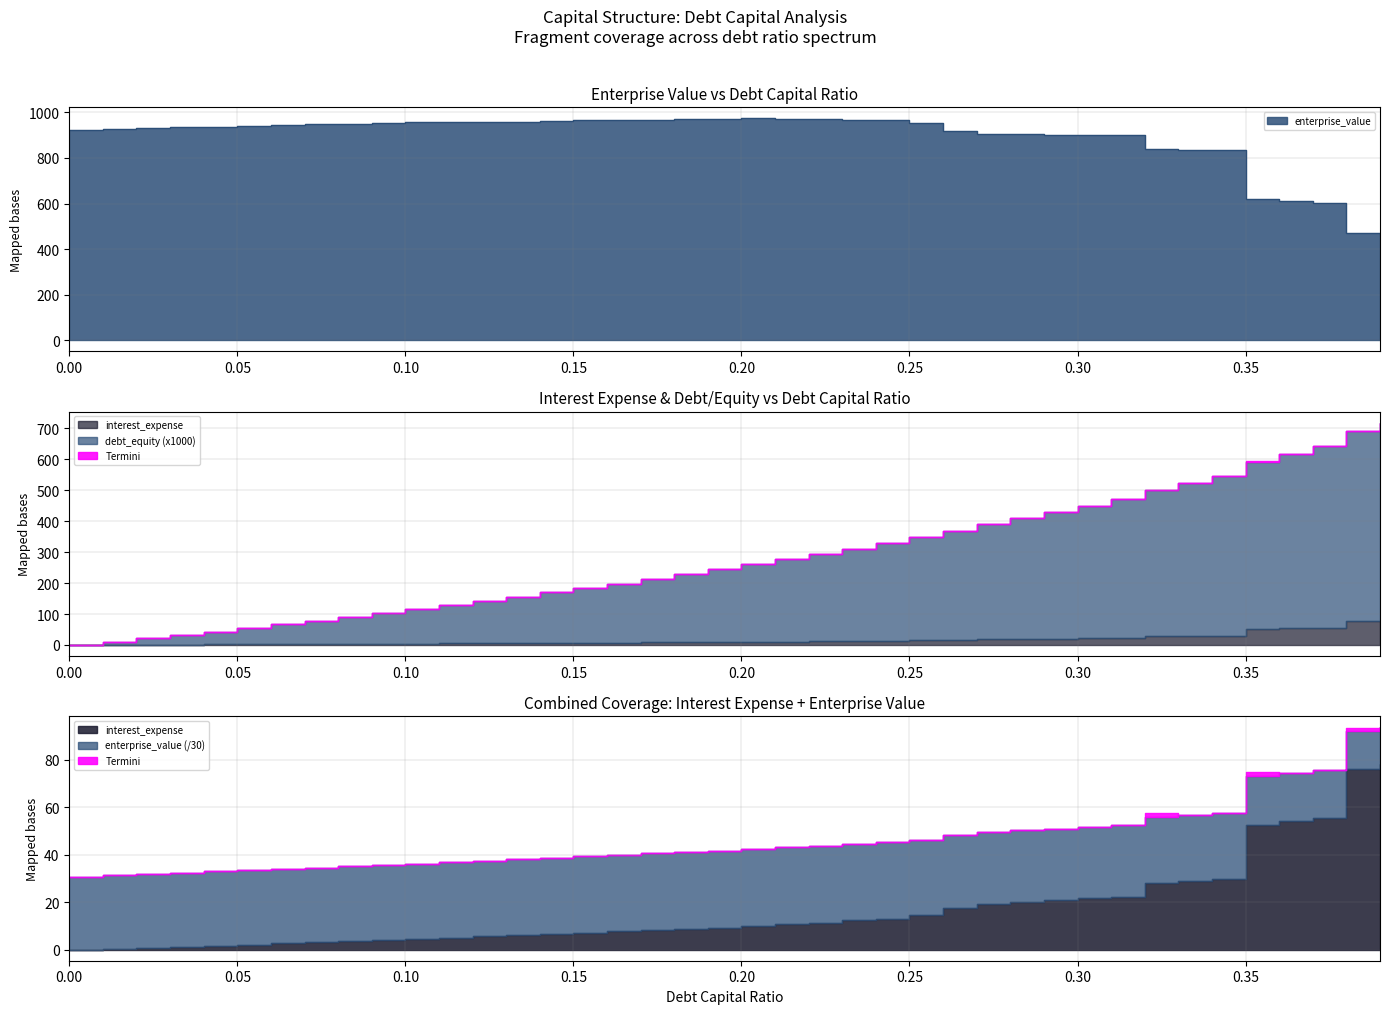

Is it true that interest_expense equals 5.8 at 0.21?

False